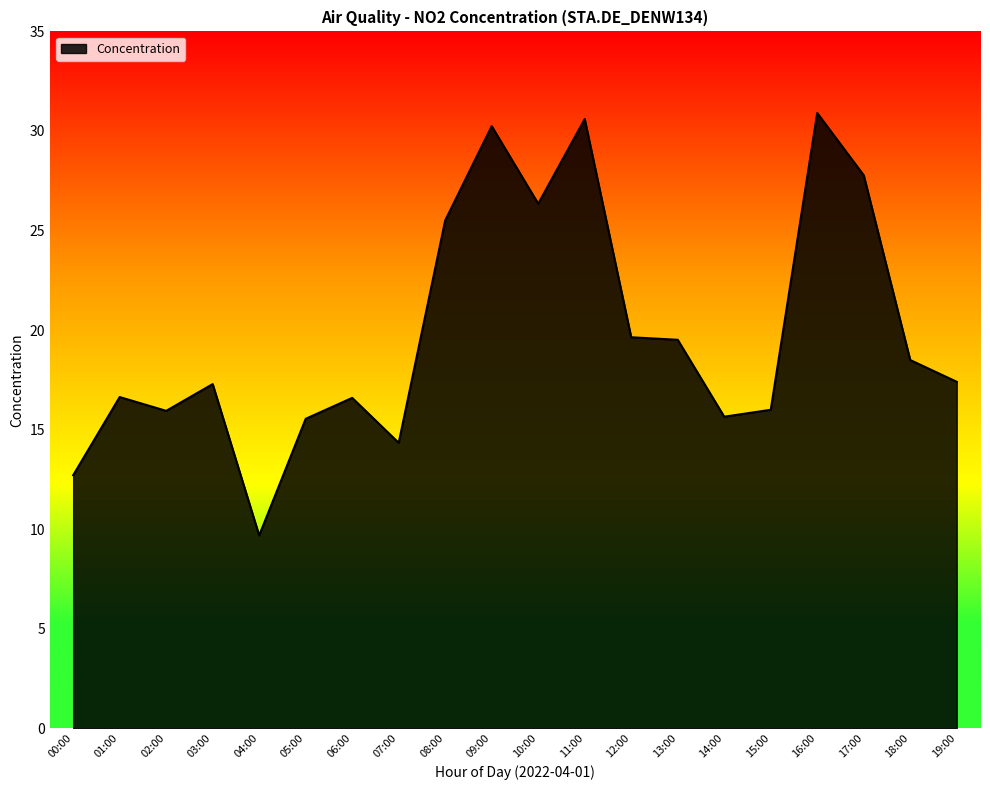

What is the difference between the maximum and second lowest values?

18.2